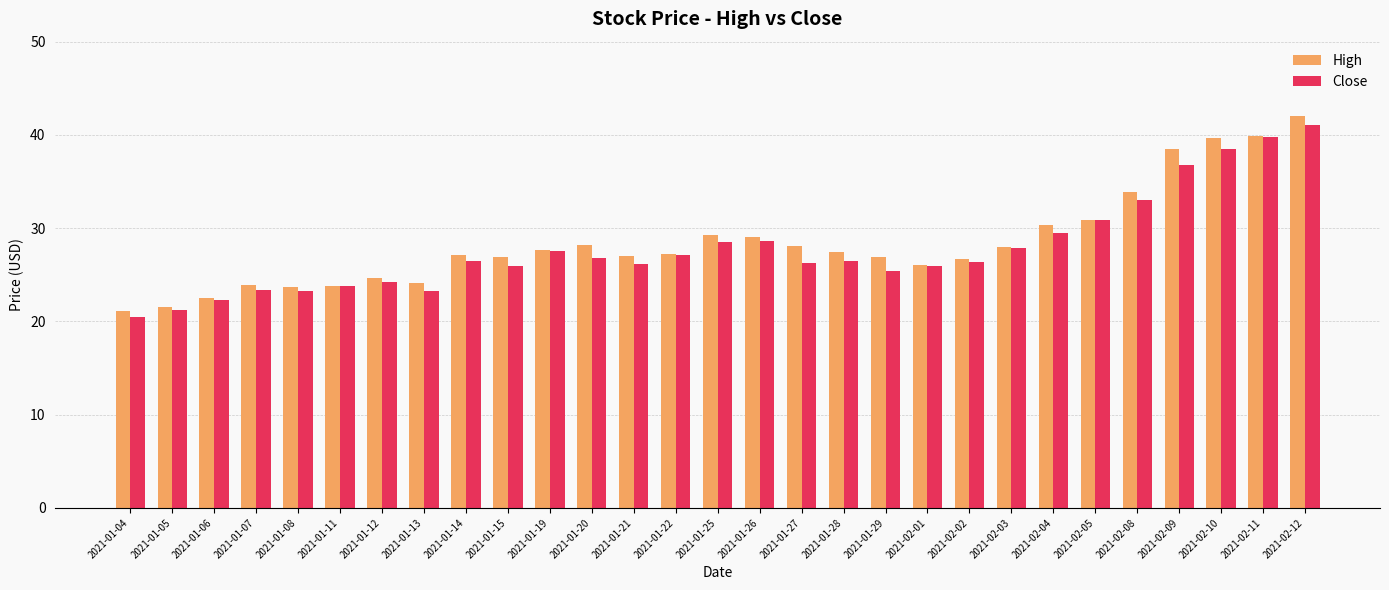

What is the approximate value of High at 2021-02-04?

30.4